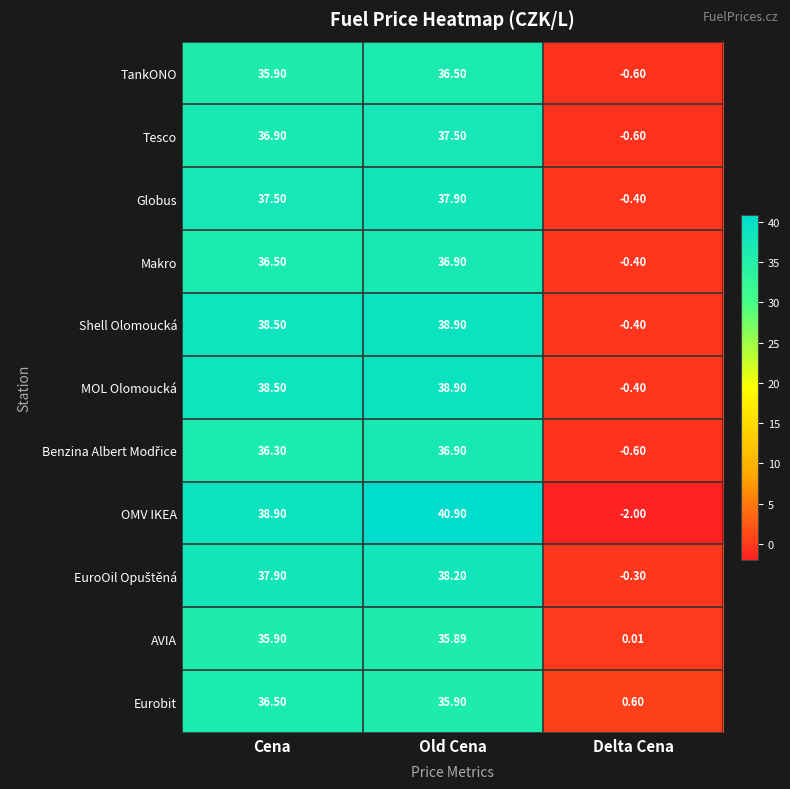

Which series has the largest range (max minus min)?

OMV IKEA